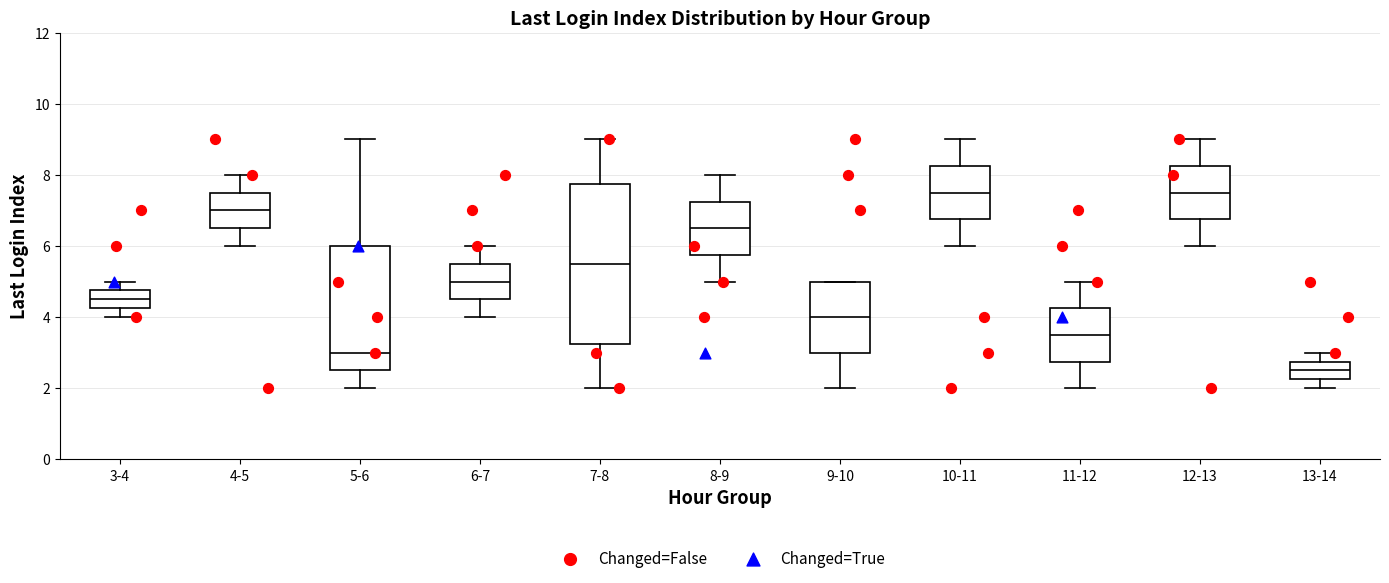

Where is the lower edge of the box for 10-11 on the y-axis? The values are not printed on the chart, so give them approximately, as read against the axis.

6.8